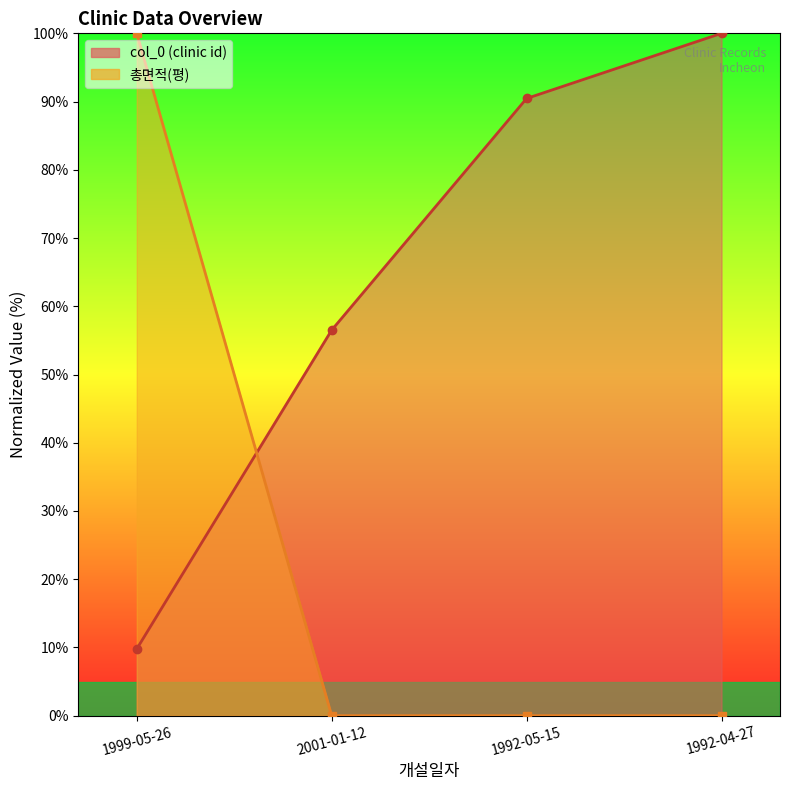

Read the col_0 value at 1999-05-26.

9.8